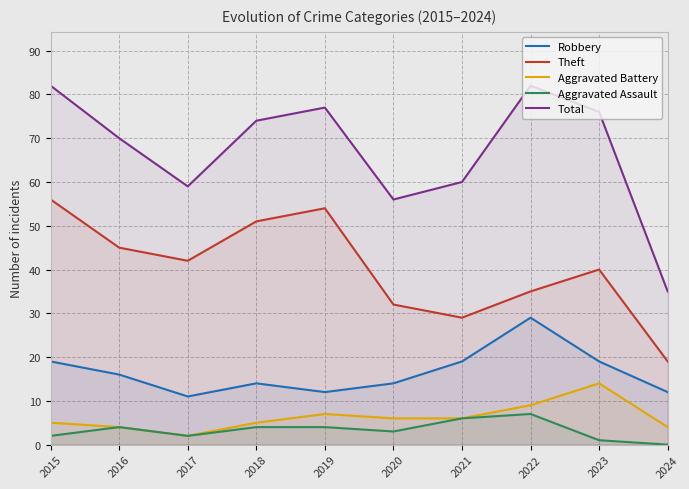

How many values in the Aggravated Battery series exceed 6?

3